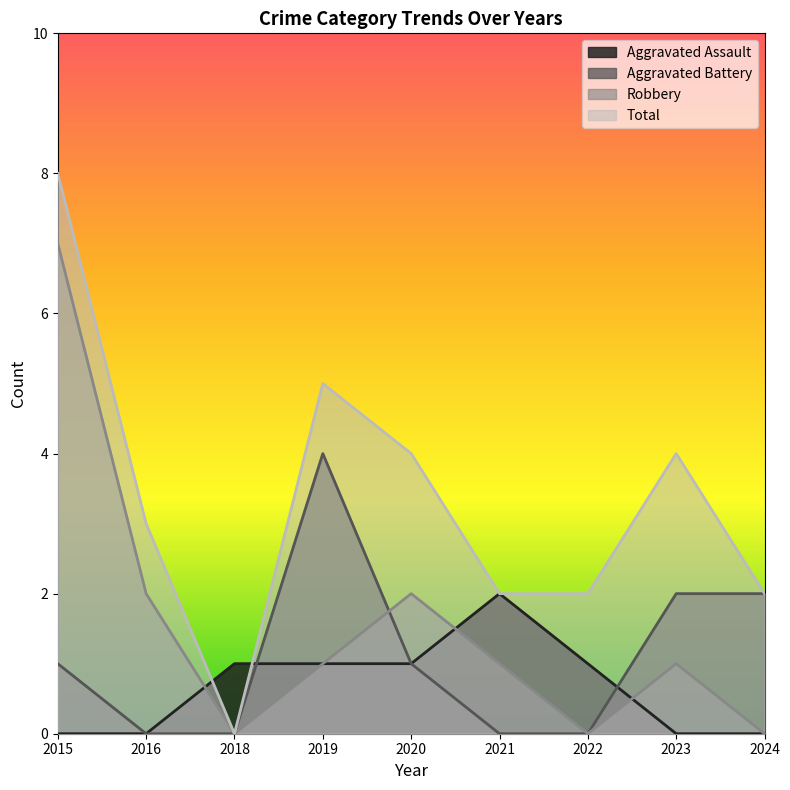

Rank the series by their maximum value, from highest to lowest.

Total, Robbery, Aggravated Battery, Aggravated Assault